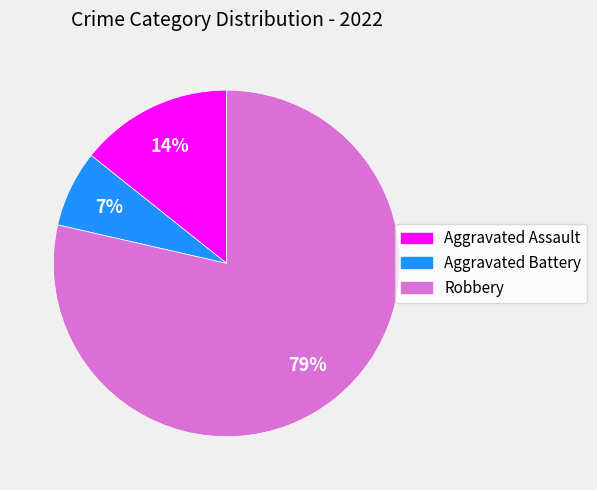

How many segments does this pie chart have?

3